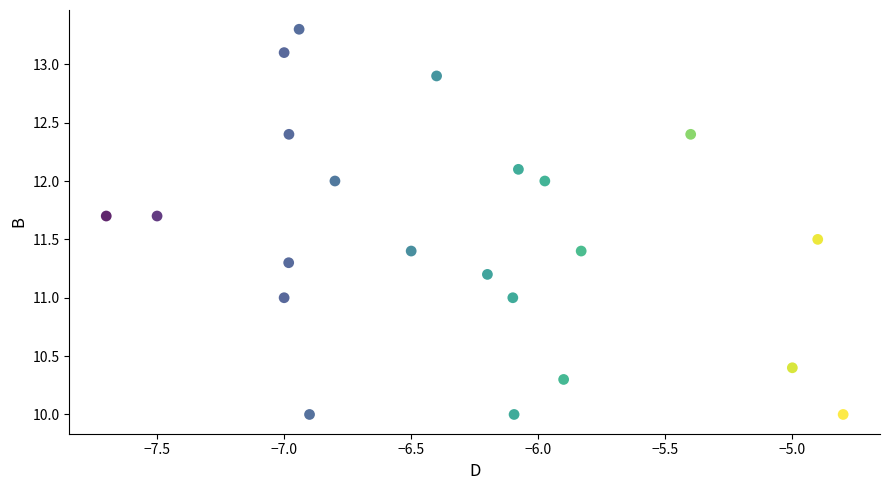

What is the range of X values (max minus min)?

2.9